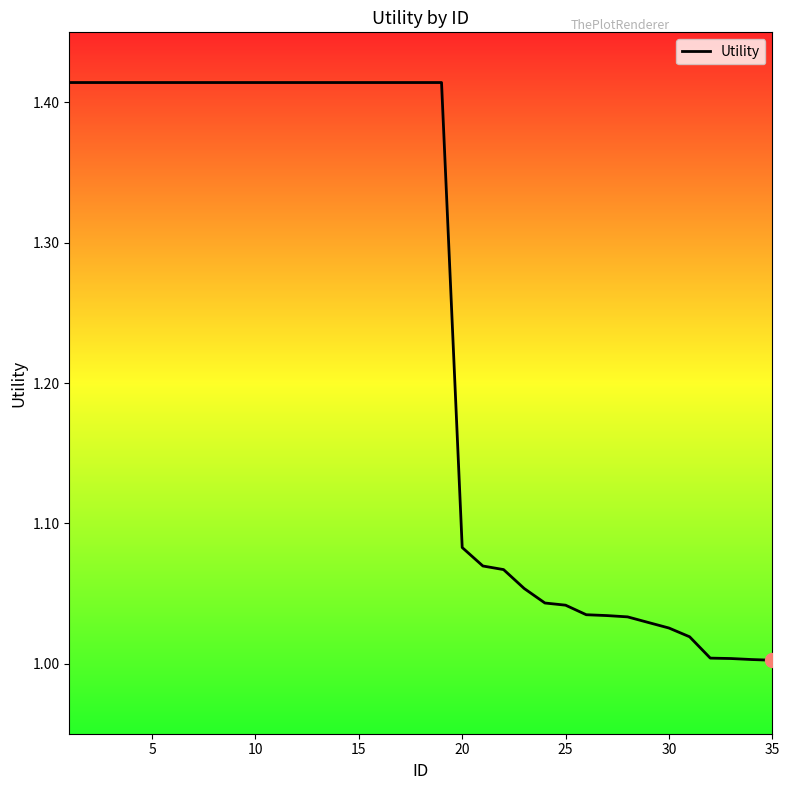

What is the difference between the maximum and minimum values?

0.4